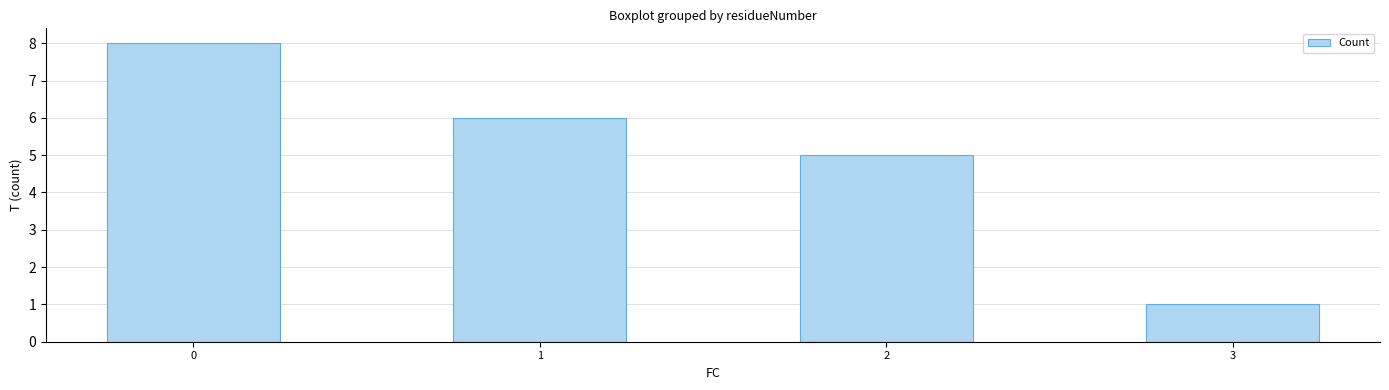

What is the sum of the values at 0 and 2?

13